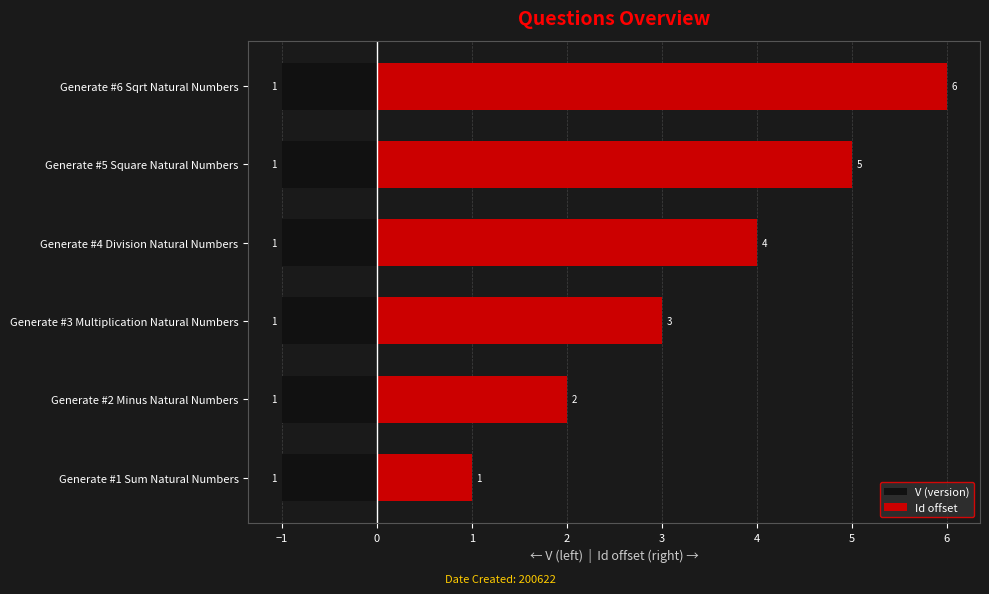

Which series has the largest total across all categories?

Id offset